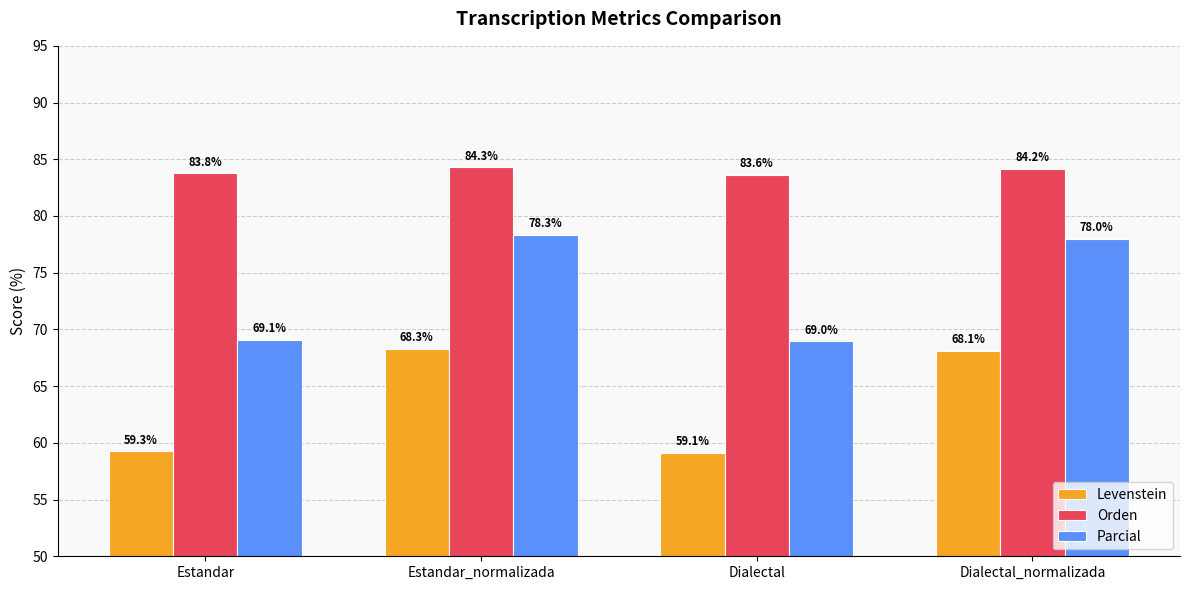

What is the difference between the highest and lowest values at Dialectal?

24.5